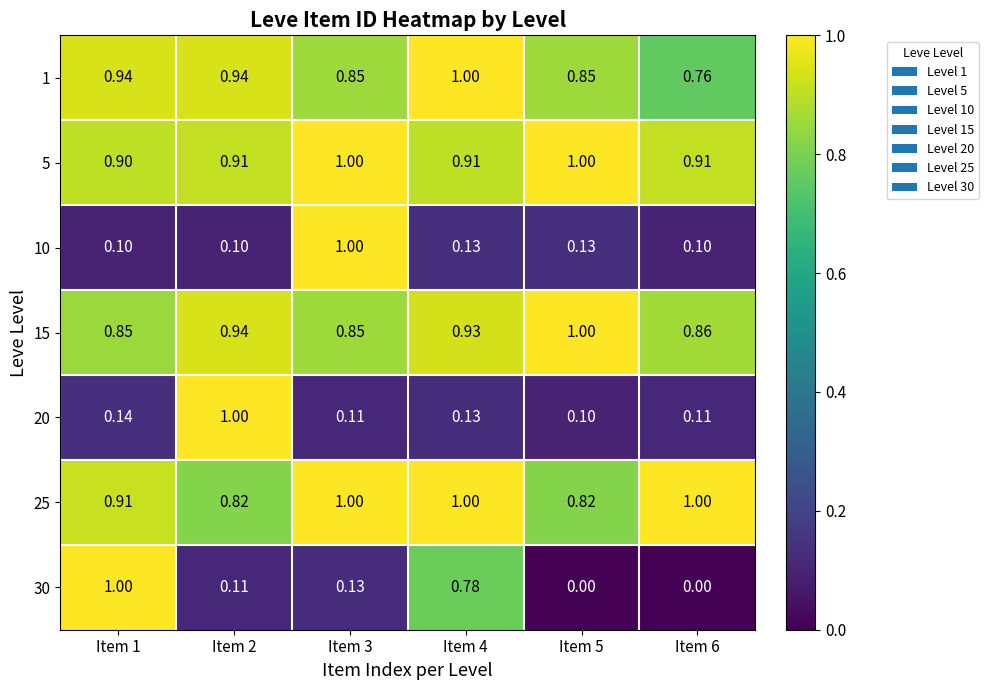

Between Item 2 and Item 6, which series saw the biggest shift?

20